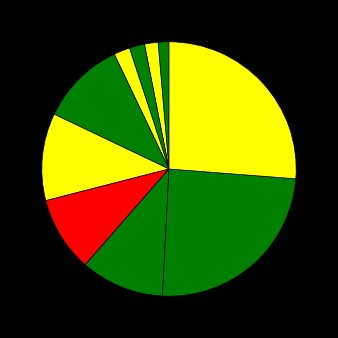

How many slices are in this pie chart?

10